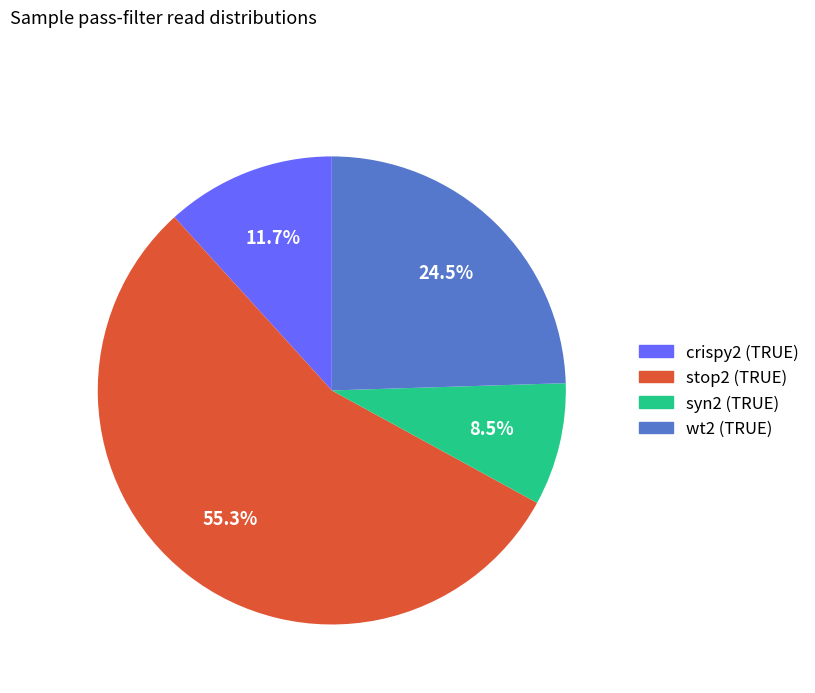

What percentage is NOT represented by stop2 (TRUE)?

44.7%